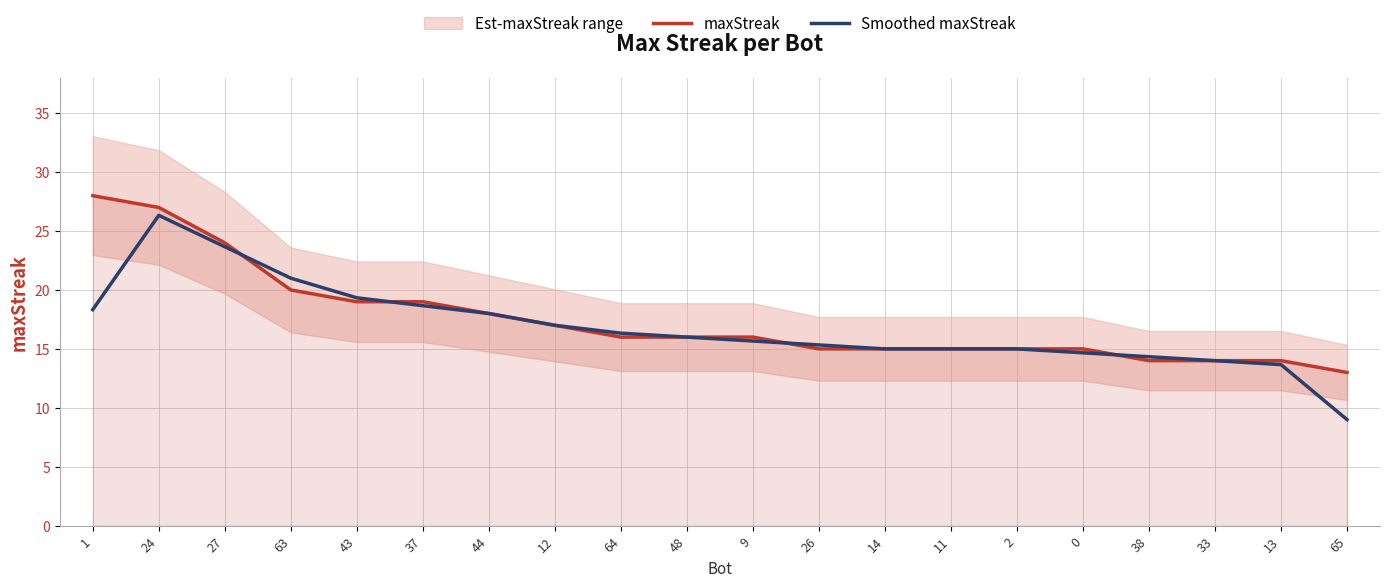

What is the sum of all Smoothed maxStreak values?

336.3